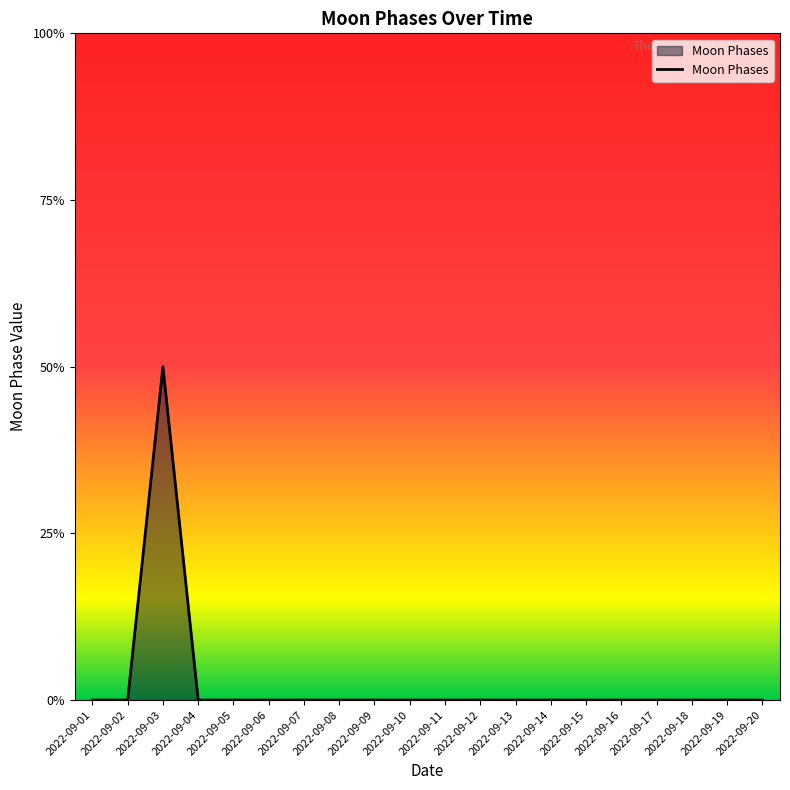

Between 2022-09-10 and 2022-09-04, which is larger?

2022-09-10